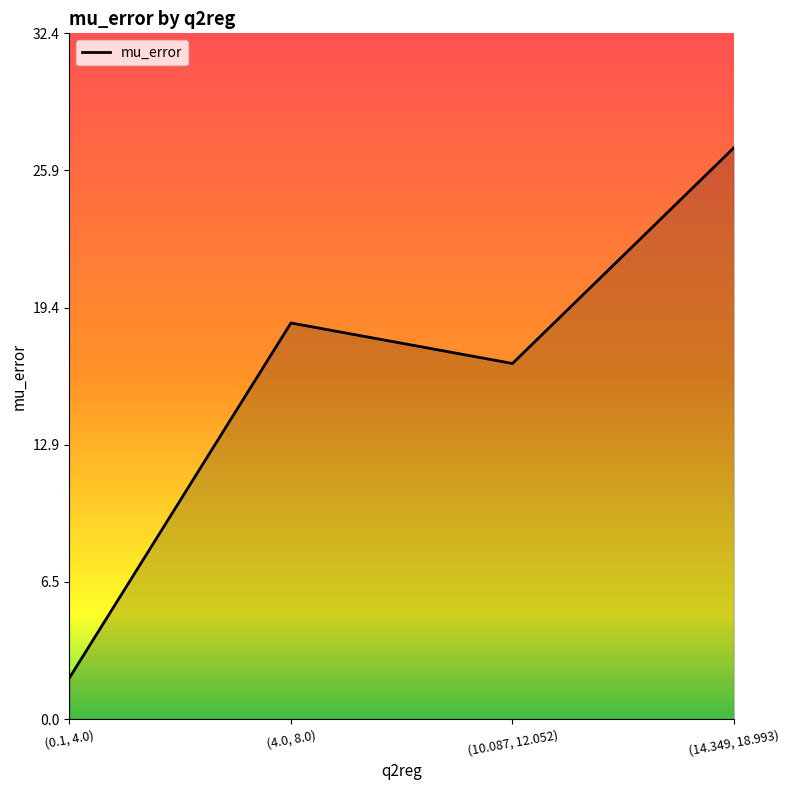

Which category has the highest value across all series?

(14.349, 18.993)